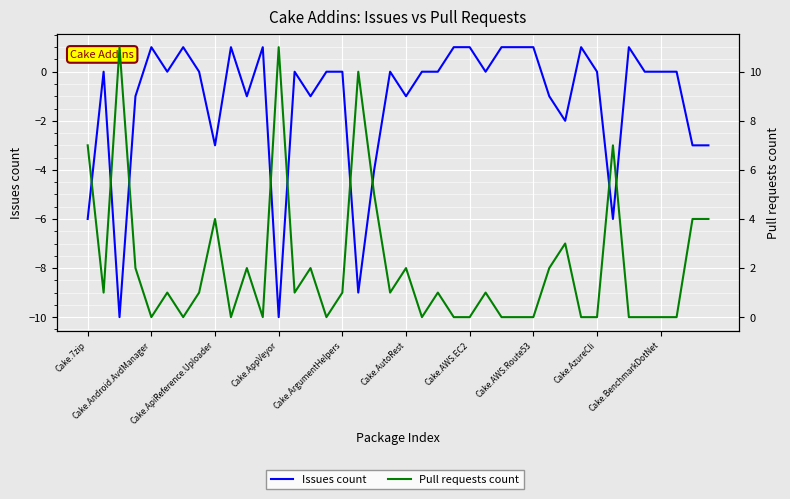

What is the label of the 24th point from the left?

23